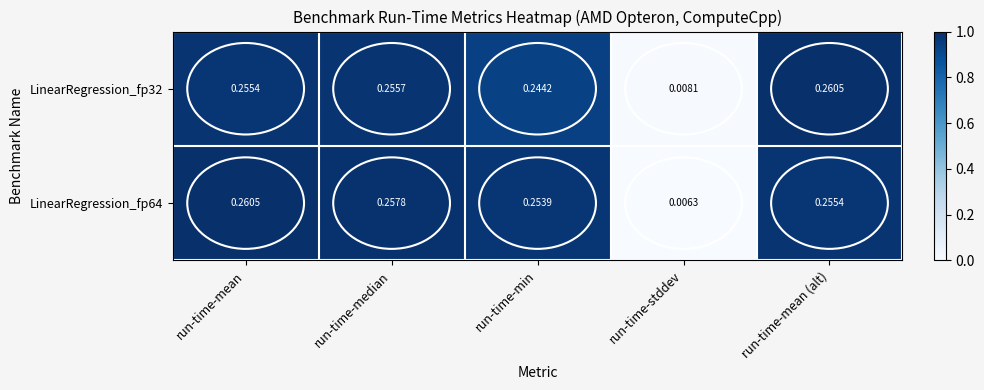

Which category has the lowest value across all series?

run-time-stddev